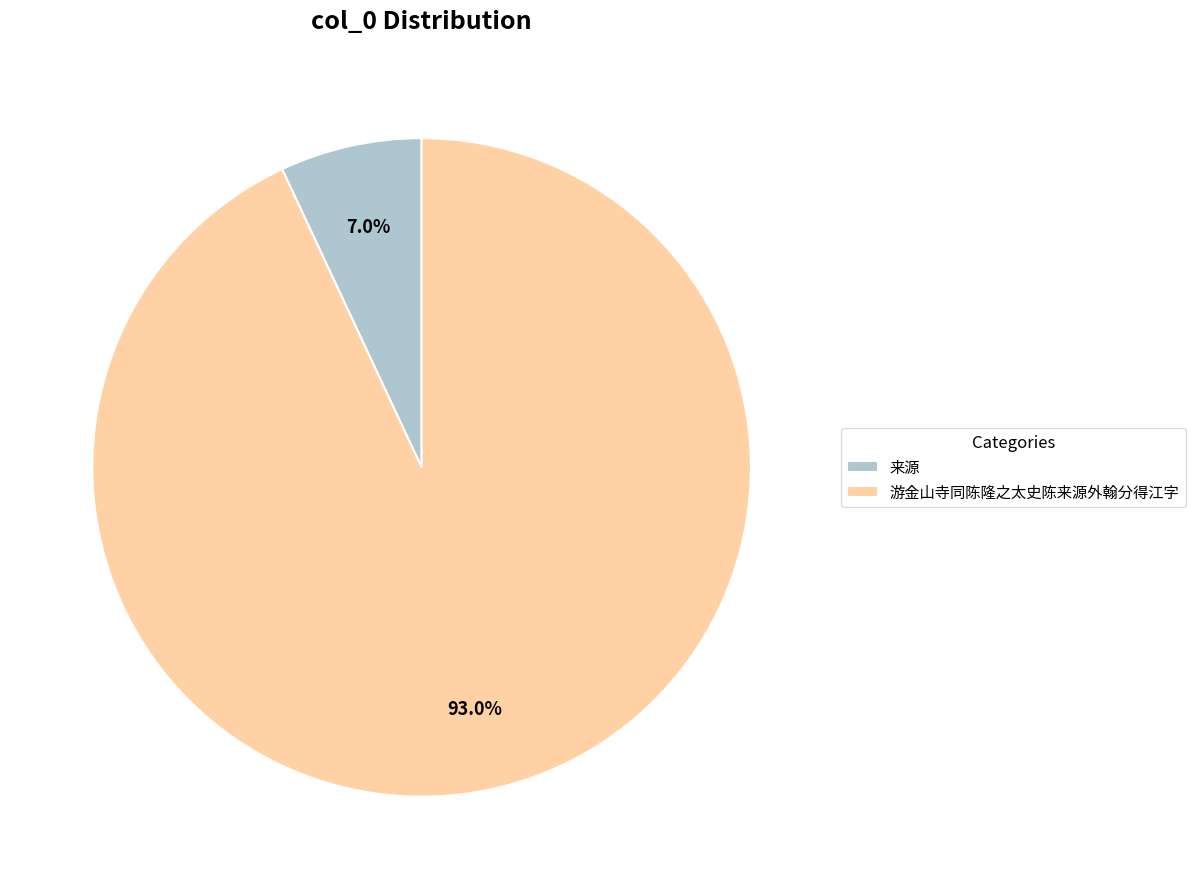

Is 来源 the majority of the pie?

No